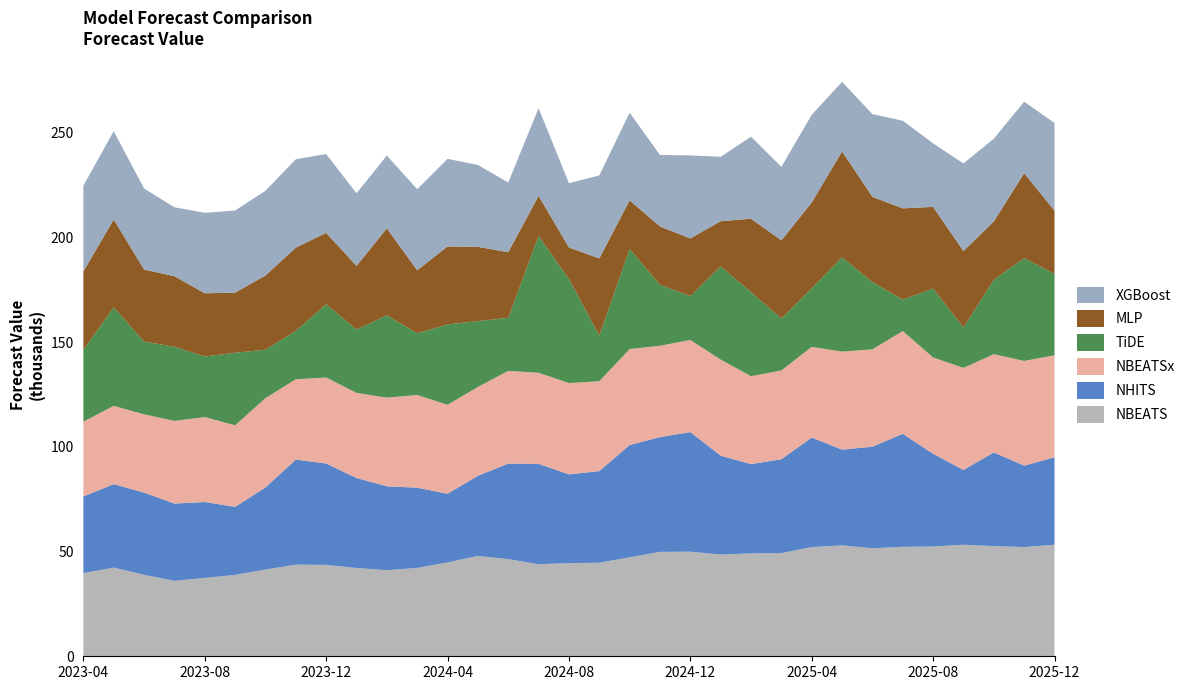

Reading left to right, what are all the values shown in this chart?

NBEATS: 2023-04=39701.4	2023-05=42326.9	2023-06=38886.2	2023-07=36005.0	2023-08=37416.1	2023-09=38838.2	2023-10=41397.7	2023-11=43731.5	2023-12=43625.5	2024-01=42159.3	2024-02=41074.0	2024-03=42184.6	2024-04=44808.9	2024-05=47903.2	2024-06=46386.7	2024-07=43941.8	2024-08=44446.9	2024-09=44660.7	2024-10=47237.3	2024-11=49835.4	2024-12=49941.3	2025-01=48555.0	2025-02=49111.7	2025-03=49233.1	2025-04=52123.3	2025-05=52931.8	2025-06=51575.4	2025-07=52253.0	2025-08=52385.0	2025-09=53247.6	2025-10=52599.9	2025-11=52126.3	2025-12=53262.7
NHITS: 2023-04=36565.5	2023-05=39848.4	2023-06=39235.6	2023-07=36891.5	2023-08=36234.1	2023-09=32484.0	2023-10=39187.8	2023-11=50167.4	2023-12=48402.7	2024-01=42944.5	2024-02=40054.6	2024-03=38291.0	2024-04=32784.2	2024-05=38270.1	2024-06=45573.9	2024-07=47888.0	2024-08=42404.2	2024-09=43726.0	2024-10=53606.4	2024-11=54777.0	2024-12=57061.4	2025-01=47206.1	2025-02=42624.0	2025-03=44819.2	2025-04=52270.8	2025-05=45715.4	2025-06=48476.2	2025-07=53938.3	2025-08=44283.2	2025-09=35681.4	2025-10=44708.3	2025-11=38887.3	2025-12=41712.6
NBEATSx: 2023-04=35732.6	2023-05=37364.7	2023-06=37364.2	2023-07=39439.6	2023-08=40527.5	2023-09=38919.8	2023-10=42659.2	2023-11=38310.6	2023-12=41036.8	2024-01=40643.8	2024-02=42317.7	2024-03=44238.0	2024-04=42444.7	2024-05=42389.1	2024-06=44275.2	2024-07=43501.1	2024-08=43548.5	2024-09=42910.4	2024-10=45805.0	2024-11=43593.7	2024-12=43987.9	2025-01=45847.7	2025-02=41944.4	2025-03=42373.8	2025-04=43304.9	2025-05=46789.0	2025-06=46445.8	2025-07=49061.5	2025-08=45955.7	2025-09=48737.7	2025-10=46893.2	2025-11=49964.9	2025-12=48686.3
TiDE: 2023-04=34295.2	2023-05=47027.5	2023-06=34729.2	2023-07=35387.7	2023-08=28921.4	2023-09=34648.8	2023-10=23085.0	2023-11=23089.5	2023-12=34983.1	2024-01=30181.7	2024-02=39312.2	2024-03=29473.5	2024-04=38380.7	2024-05=31455.7	2024-06=25300.0	2024-07=65304.4	2024-08=49693.3	2024-09=21787.2	2024-10=47758.6	2024-11=29123.7	2024-12=20930.2	2025-01=44460.5	2025-02=40158.3	2025-03=24761.8	2025-04=28032.3	2025-05=45054.9	2025-06=32110.0	2025-07=14976.9	2025-08=32938.3	2025-09=19215.2	2025-10=35538.7	2025-11=49039.4	2025-12=38917.1
MLP: 2023-04=37359.1	2023-05=41910.8	2023-06=34376.5	2023-07=33719.3	2023-08=30172.5	2023-09=28682.2	2023-10=35400.4	2023-11=39765.6	2023-12=34062.6	2024-01=30416.5	2024-02=41492.5	2024-03=30058.2	2024-04=37191.6	2024-05=35424.2	2024-06=31325.5	2024-07=19134.2	2024-08=15059.2	2024-09=36798.7	2024-10=23222.0	2024-11=27831.5	2024-12=27521.7	2025-01=21608.0	2025-02=35014.9	2025-03=37356.3	2025-04=40874.4	2025-05=50501.3	2025-06=40666.1	2025-07=43567.8	2025-08=38955.5	2025-09=36522.8	2025-10=27810.4	2025-11=40577.1	2025-12=30145.1
XGBoost: 2023-04=41003.9	2023-05=42119.9	2023-06=38706.5	2023-07=32870.8	2023-08=38417.9	2023-09=39196.0	2023-10=40470.1	2023-11=42178.2	2023-12=37621.1	2024-01=34643.9	2024-02=34749.1	2024-03=38675.3	2024-04=41839.8	2024-05=39074.7	2024-06=33276.9	2024-07=41839.8	2024-08=30653.5	2024-09=39626.4	2024-10=41839.8	2024-11=34121.8	2024-12=39626.4	2025-01=30745.7	2025-02=39168.5	2025-03=35054.9	2025-04=41839.8	2025-05=33192.0	2025-06=39494.7	2025-07=41839.8	2025-08=30309.3	2025-09=41839.8	2025-10=39495.0	2025-11=34121.8	2025-12=41839.8